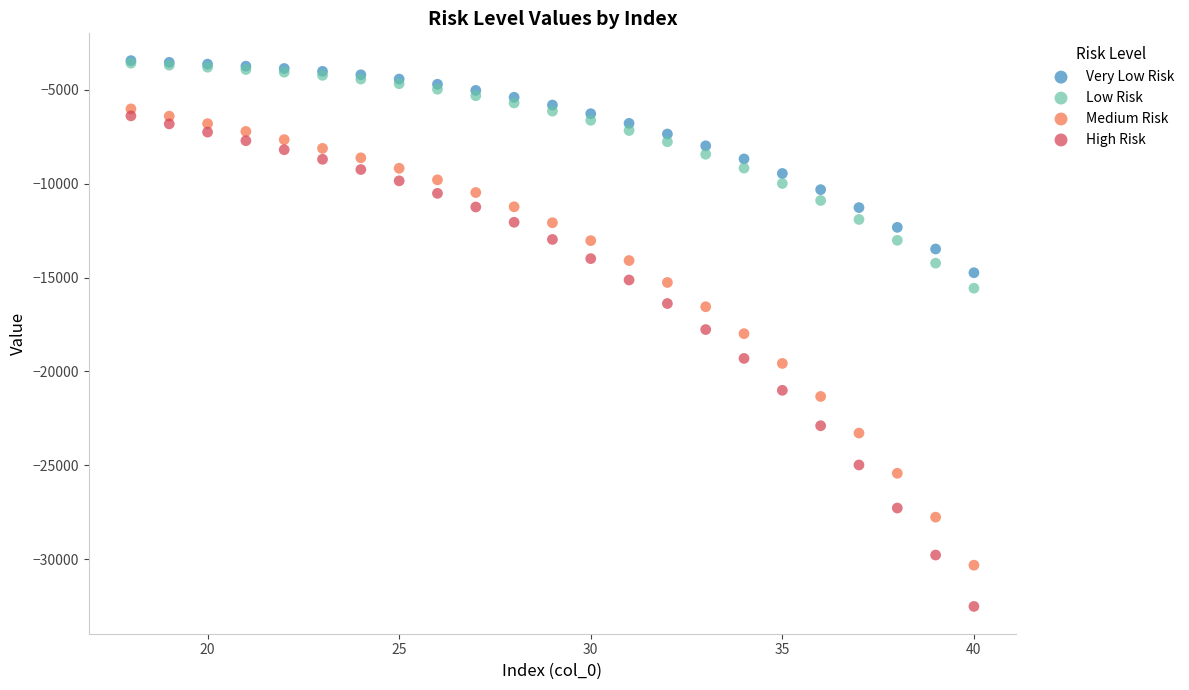

What are all the series names shown in the legend?

Very Low Risk, Low Risk, Medium Risk, High Risk